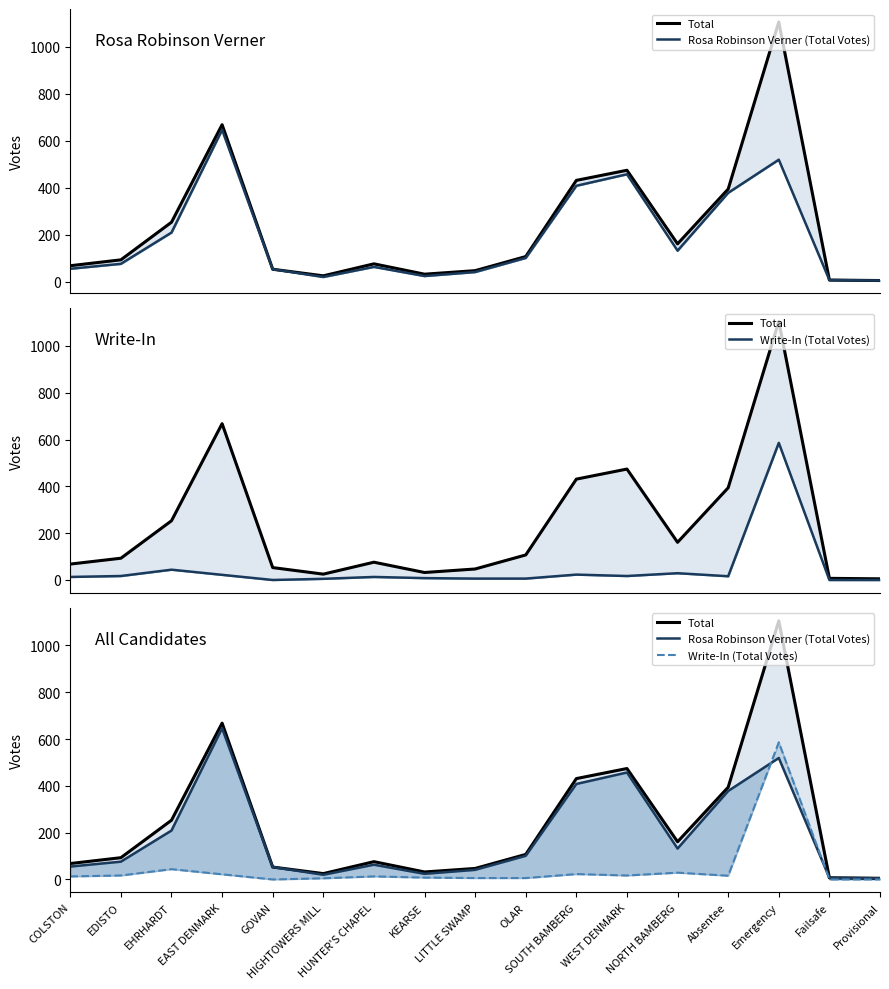

Between EHRHARDT and EAST DENMARK, which is larger?

EAST DENMARK